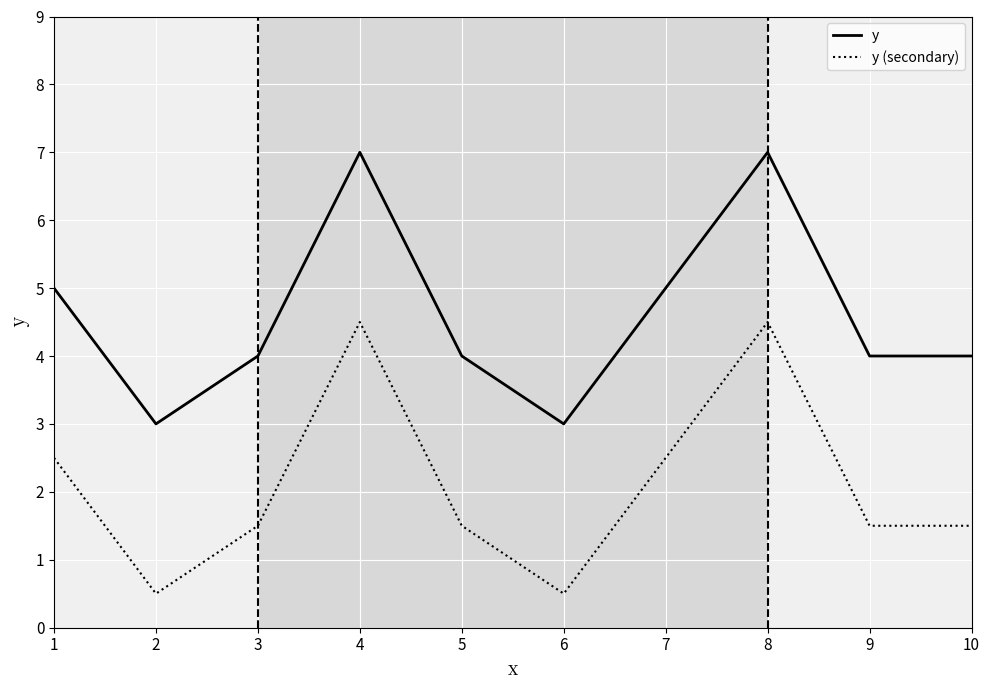

What is the spread (max minus min) of values at 4?

2.5